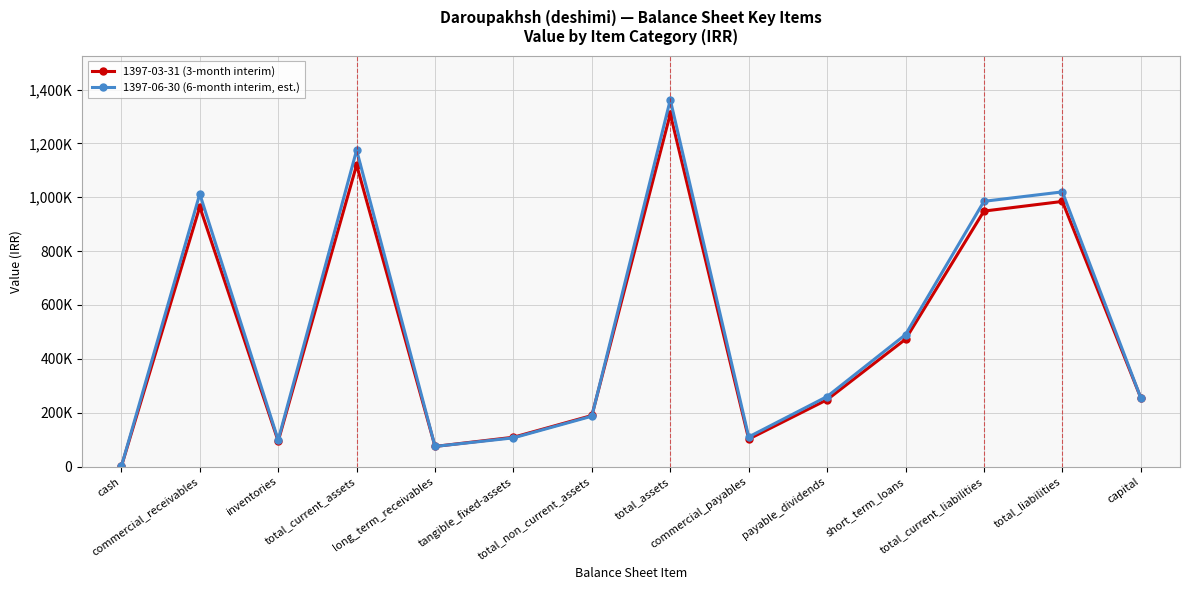

What is the difference between the highest and lowest values at commercial_payables?

8124